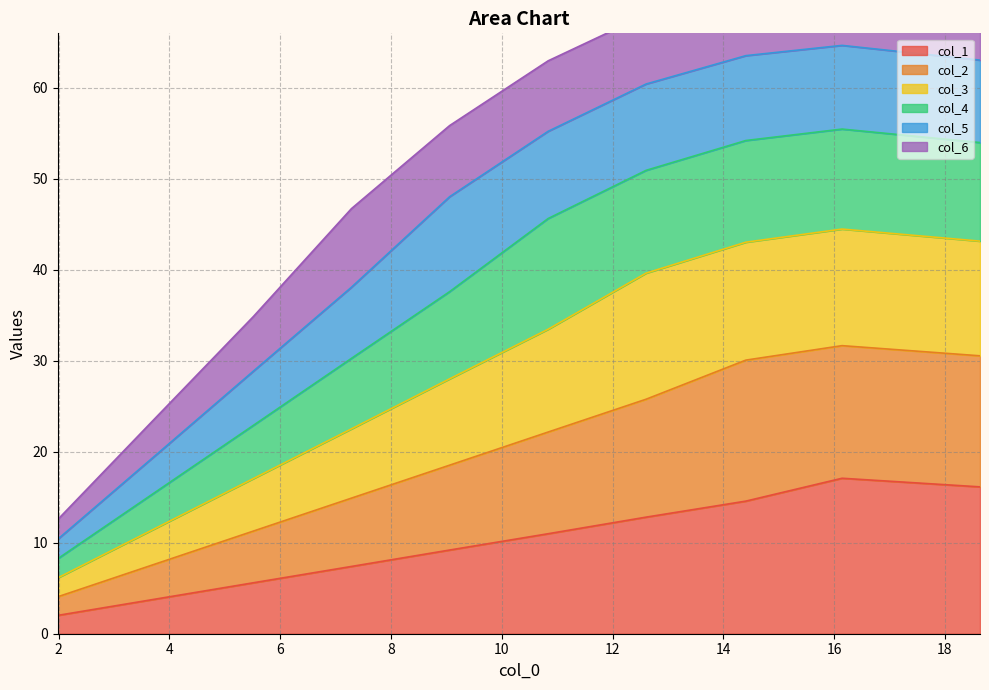

True or false: col_2 and col_1 cross at least once.

False